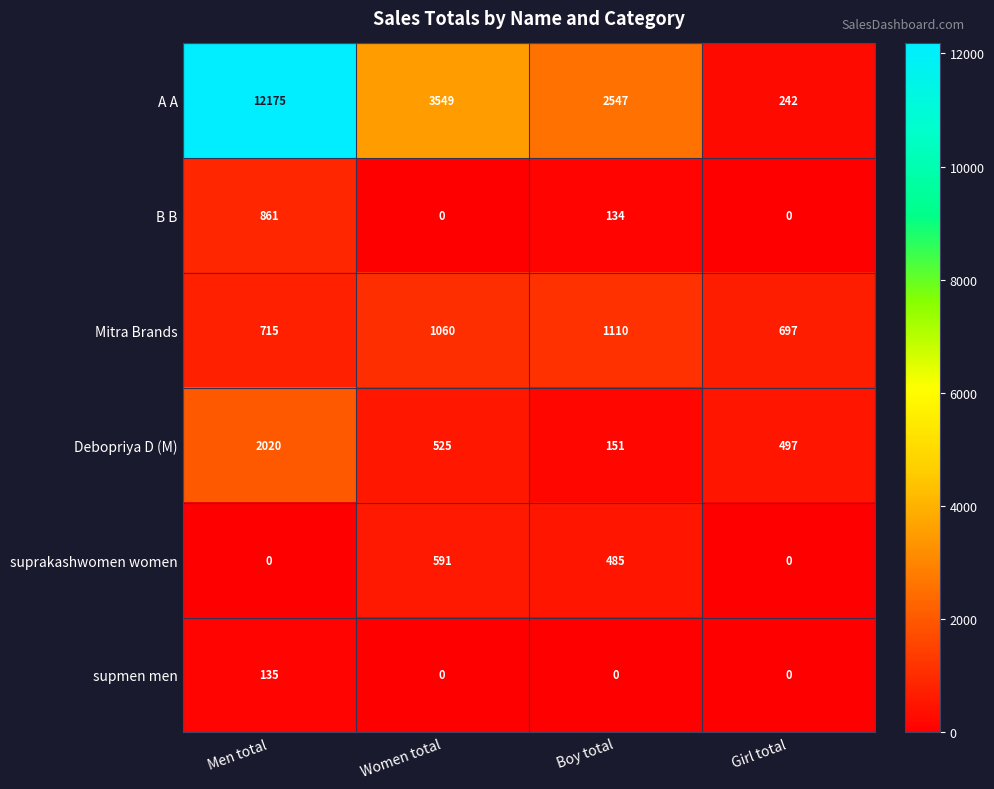

How many distinct data groups are displayed?

6